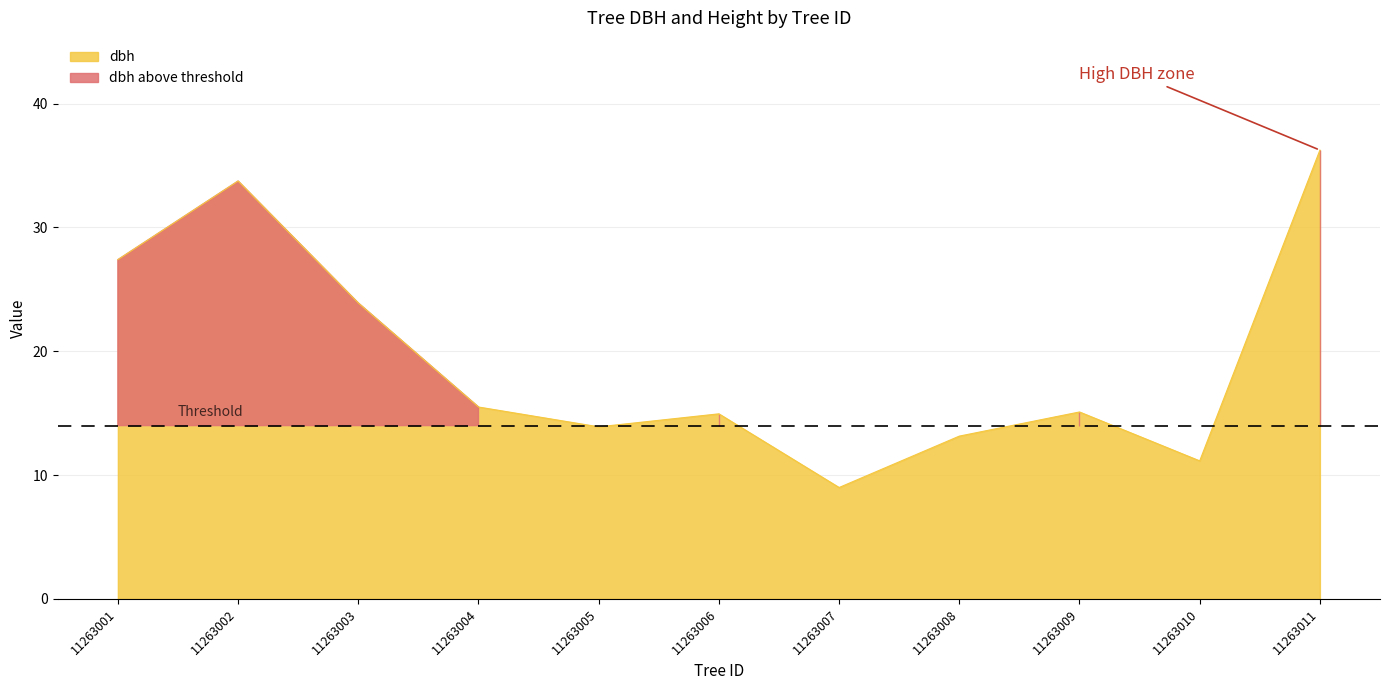

What is the average value?

19.5